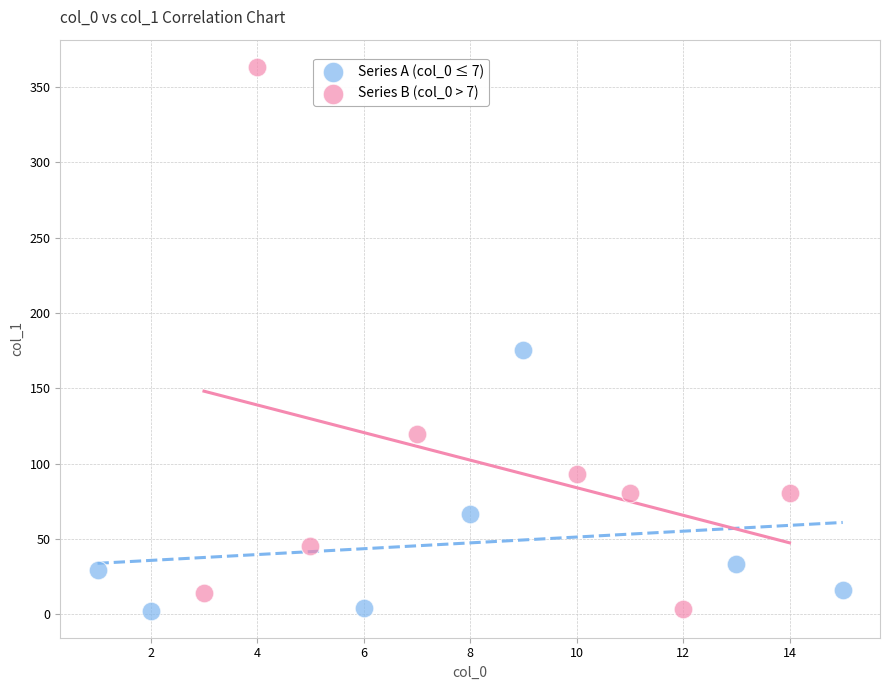

What are all the series names shown in the legend?

Series A (col_0 ≤ 7), Series B (col_0 > 7)